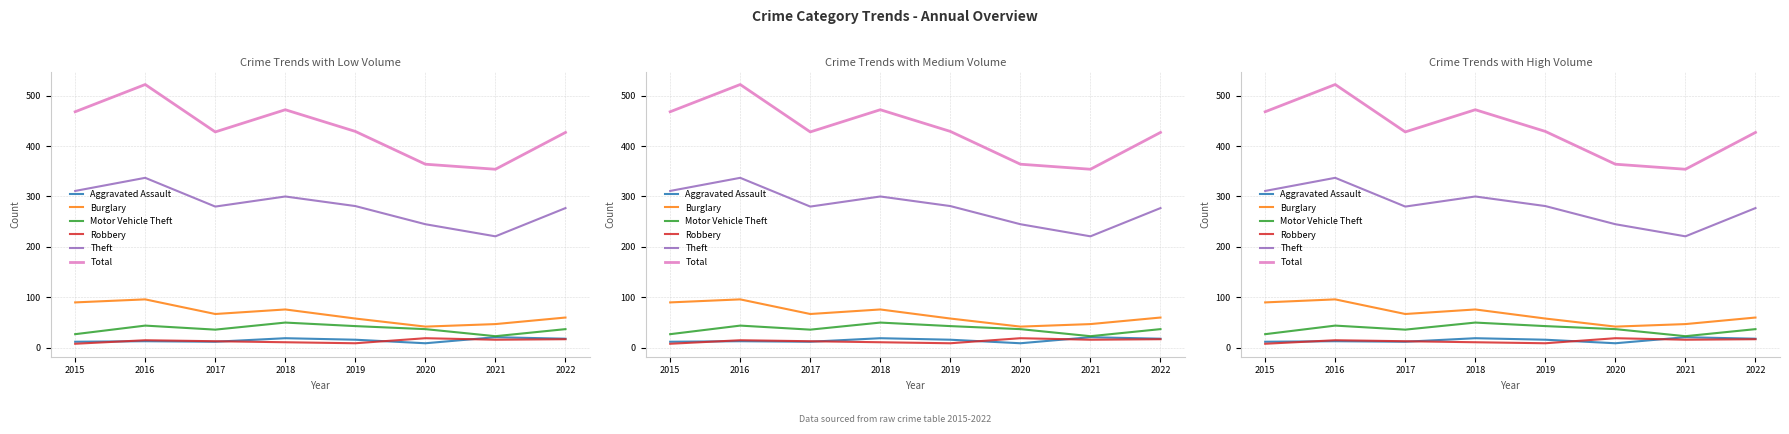

Which series has the largest total across all categories?

Total